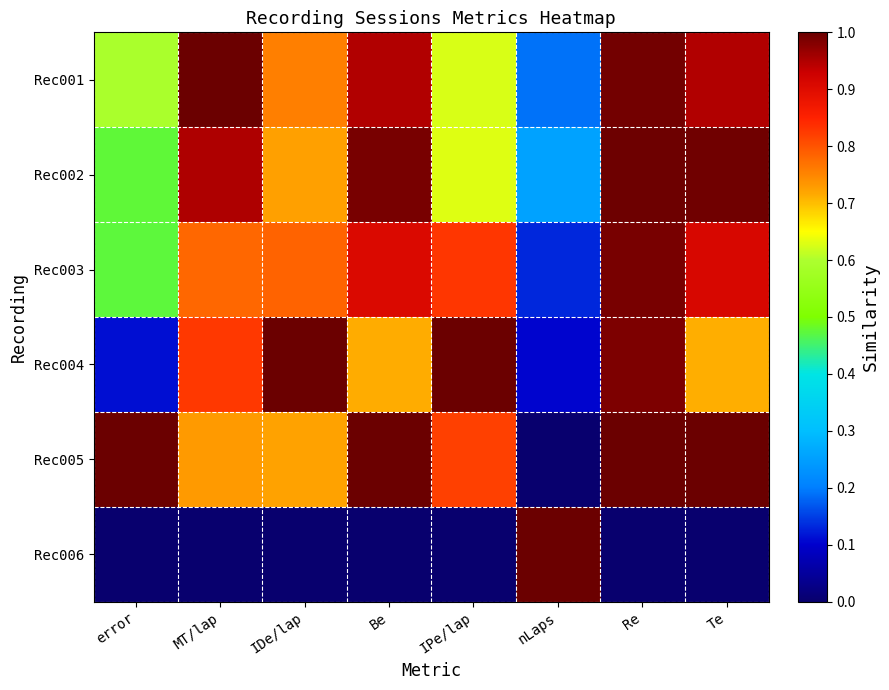

Reading right to left, transcribe all the data shown in this chart.

Rec001: Te=0.9	Re=1.0	nLaps=0.2	IPe/lap=0.6	Be=0.9	IDe/lap=0.8	MT/lap=1.0	error=0.6
Rec002: Te=1.0	Re=1.0	nLaps=0.3	IPe/lap=0.6	Be=1.0	IDe/lap=0.7	MT/lap=1.0	error=0.5
Rec003: Te=0.9	Re=1.0	nLaps=0.1	IPe/lap=0.8	Be=0.9	IDe/lap=0.8	MT/lap=0.8	error=0.5
Rec004: Te=0.7	Re=1.0	nLaps=0.1	IPe/lap=1.0	Be=0.7	IDe/lap=1.0	MT/lap=0.8	error=0.1
Rec005: Te=1.0	Re=1.0	nLaps=0.0	IPe/lap=0.8	Be=1.0	IDe/lap=0.7	MT/lap=0.7	error=1.0
Rec006: Te=0.0	Re=0.0	nLaps=1.0	IPe/lap=0.0	Be=0.0	IDe/lap=0.0	MT/lap=0.0	error=0.0